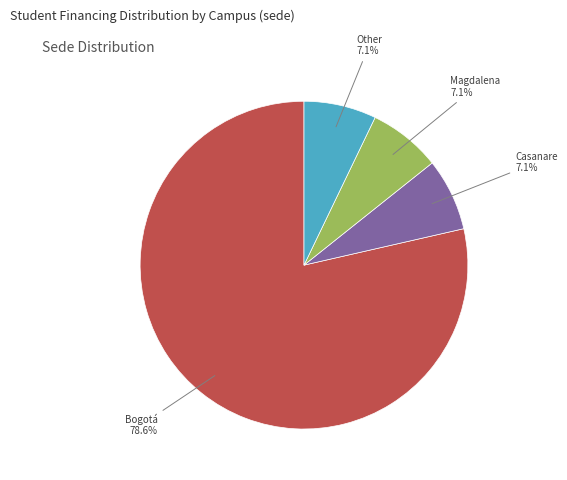

Is there any slice that represents more than half of the pie?

Yes